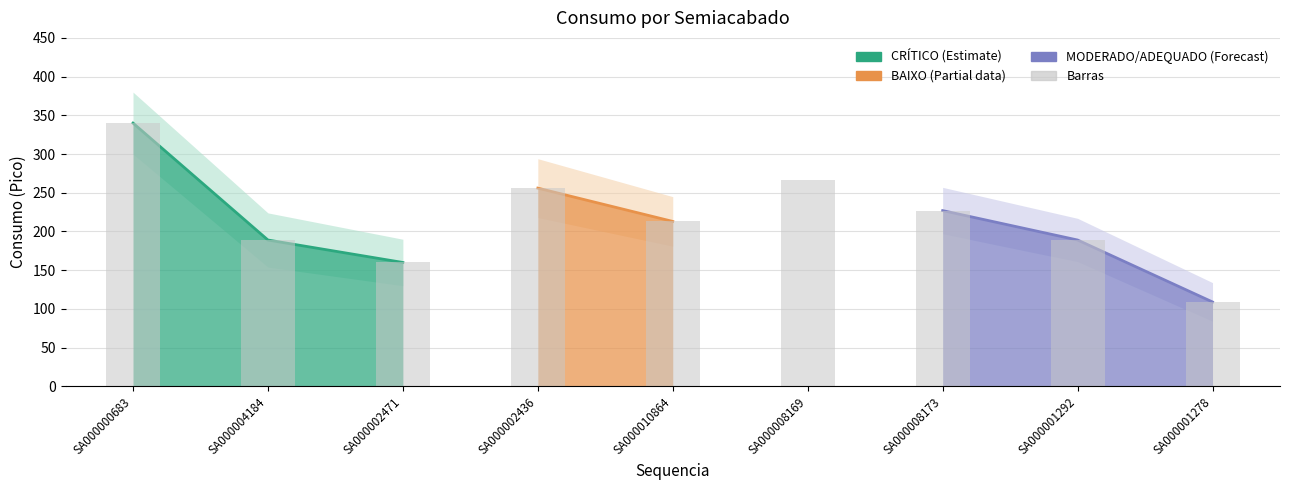

List the labels in order of value, smallest first.

SA000001278, SA000002471, SA000004184, SA000001292, SA000010864, SA000008173, SA000002436, SA000008169, SA000000683